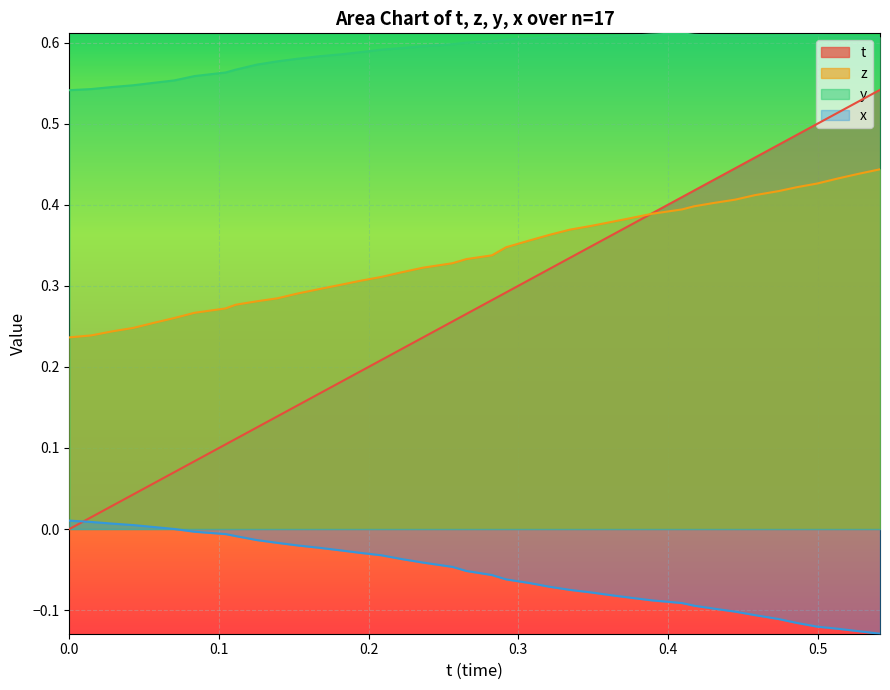

True or false: z has a value of 0.4 at 0.1942749.

False